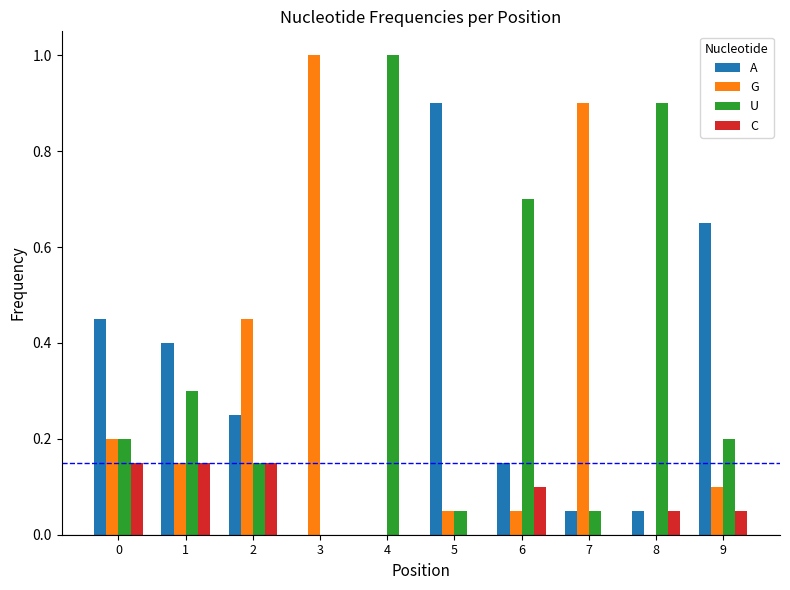

How many groups of bars are there?

10